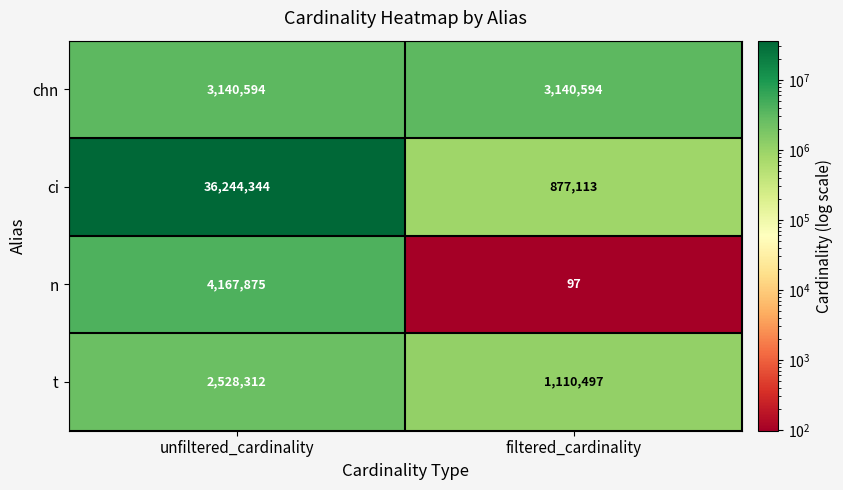

Which series has the largest range (max minus min)?

ci